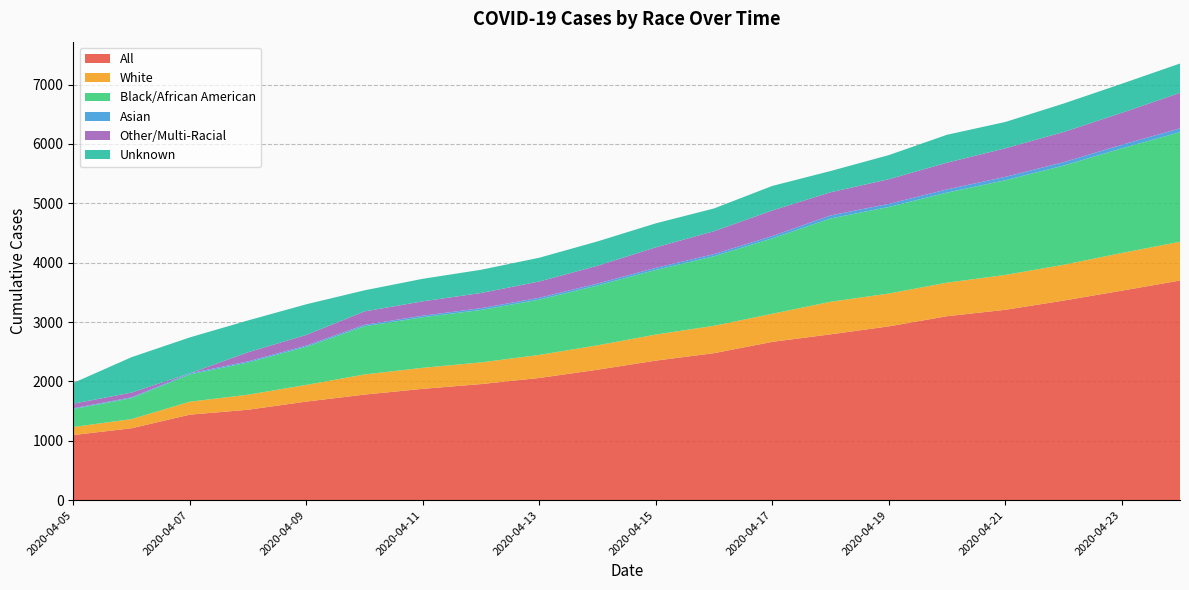

Reading right to left, transcribe all the data shown in this chart.

All: 2020-04-24=3699	2020-04-23=3528	2020-04-22=3361	2020-04-21=3206	2020-04-20=3098	2020-04-19=2927	2020-04-18=2793	2020-04-17=2666	2020-04-16=2476	2020-04-15=2350	2020-04-14=2197	2020-04-13=2058	2020-04-12=1955	2020-04-11=1875	2020-04-10=1778	2020-04-09=1660	2020-04-08=1523	2020-04-07=1440	2020-04-06=1211	2020-04-05=1097
White: 2020-04-24=653	2020-04-23=635	2020-04-22=603	2020-04-21=587	2020-04-20=565	2020-04-19=553	2020-04-18=548	2020-04-17=473	2020-04-16=461	2020-04-15=439	2020-04-14=411	2020-04-13=388	2020-04-12=365	2020-04-11=354	2020-04-10=339	2020-04-09=281	2020-04-08=253	2020-04-07=218	2020-04-06=154	2020-04-05=135
Black/African American: 2020-04-24=1846	2020-04-23=1762	2020-04-22=1670	2020-04-21=1595	2020-04-20=1517	2020-04-19=1458	2020-04-18=1403	2020-04-17=1271	2020-04-16=1171	2020-04-15=1089	2020-04-14=1009	2020-04-13=932	2020-04-12=884	2020-04-11=852	2020-04-10=812	2020-04-09=642	2020-04-08=542	2020-04-07=460	2020-04-06=353	2020-04-05=303
Asian: 2020-04-24=63	2020-04-23=60	2020-04-22=58	2020-04-21=57	2020-04-20=54	2020-04-19=52	2020-04-18=51	2020-04-17=38	2020-04-16=36	2020-04-15=35	2020-04-14=31	2020-04-13=30	2020-04-12=29	2020-04-11=26	2020-04-10=24	2020-04-09=21	2020-04-08=20	2020-04-07=18	2020-04-06=14	2020-04-05=12
Other/Multi-Racial: 2020-04-24=599	2020-04-23=538	2020-04-22=508	2020-04-21=481	2020-04-20=450	2020-04-19=415	2020-04-18=390	2020-04-17=431	2020-04-16=386	2020-04-15=345	2020-04-14=300	2020-04-13=275	2020-04-12=256	2020-04-11=242	2020-04-10=226	2020-04-09=179	2020-04-08=153	2020-04-07=1	2020-04-06=80	2020-04-05=78
Unknown: 2020-04-24=494	2020-04-23=490	2020-04-22=479	2020-04-21=443	2020-04-20=470	2020-04-19=406	2020-04-18=358	2020-04-17=413	2020-04-16=383	2020-04-15=404	2020-04-14=410	2020-04-13=400	2020-04-12=391	2020-04-11=379	2020-04-10=355	2020-04-09=516	2020-04-08=536	2020-04-07=604	2020-04-06=596	2020-04-05=349